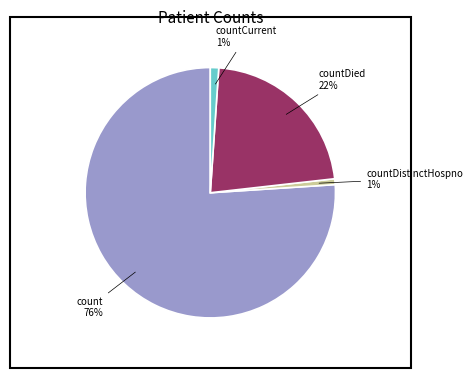

Does any single category account for the majority?

Yes